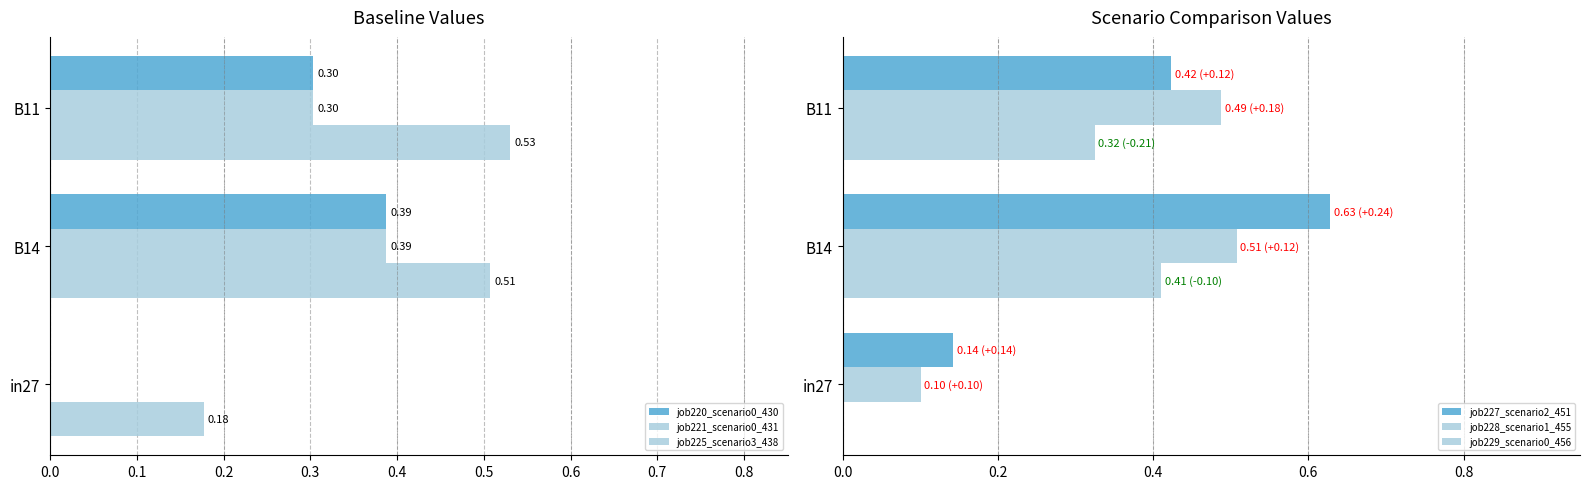

Reading right to left, what are all the values shown in this chart?

job220_scenario0_430: 0.2=0.3	0.1=0.4	0.0=0.0
job221_scenario0_431: 0.2=0.3	0.1=0.4	0.0=0.0
job225_scenario3_438: 0.2=0.5	0.1=0.5	0.0=0.2
job227_scenario2_451: 0.2=0.4	0.1=0.6	0.0=0.1
job228_scenario1_455: 0.2=0.5	0.1=0.5	0.0=0.1
job229_scenario0_456: 0.2=0.3	0.1=0.4	0.0=0.0